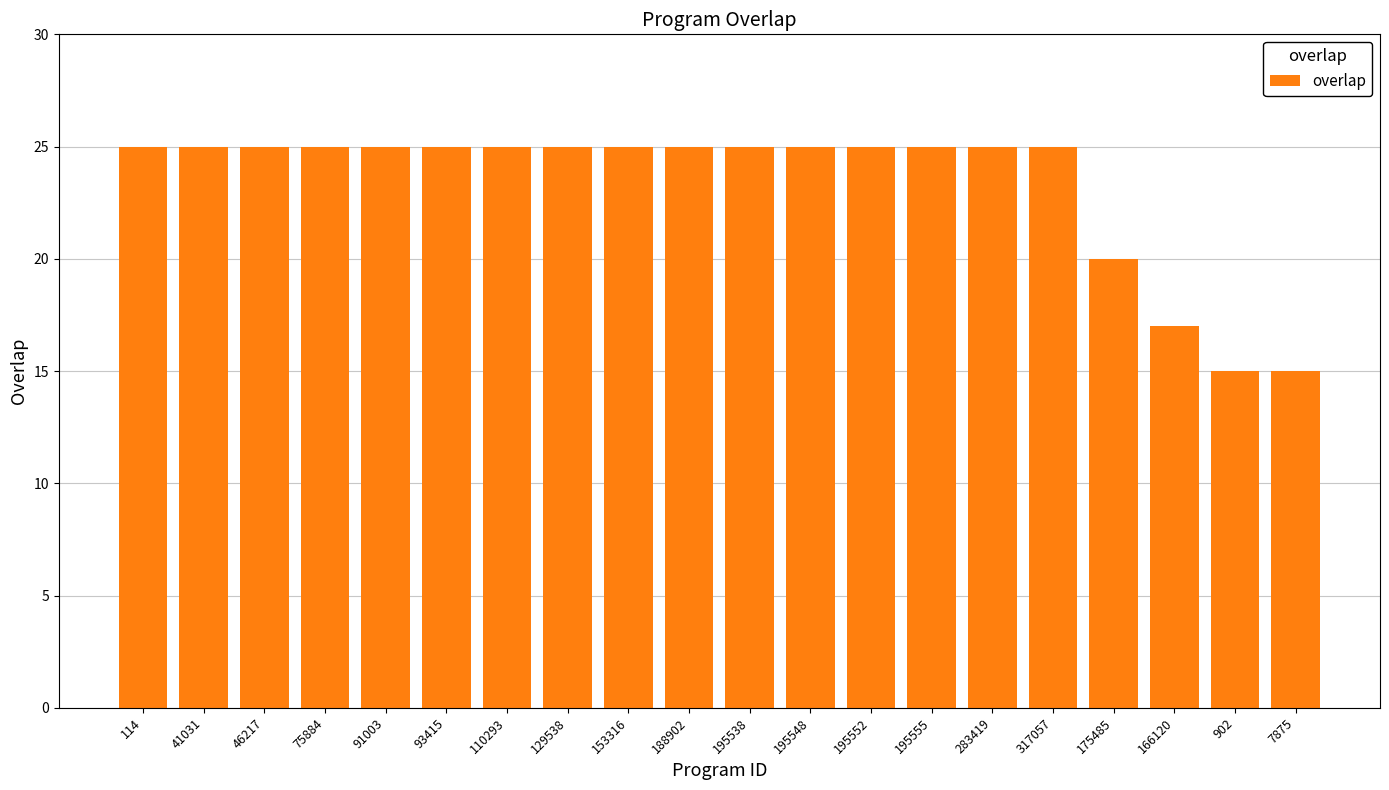

What is the maximum value shown in the chart?

25